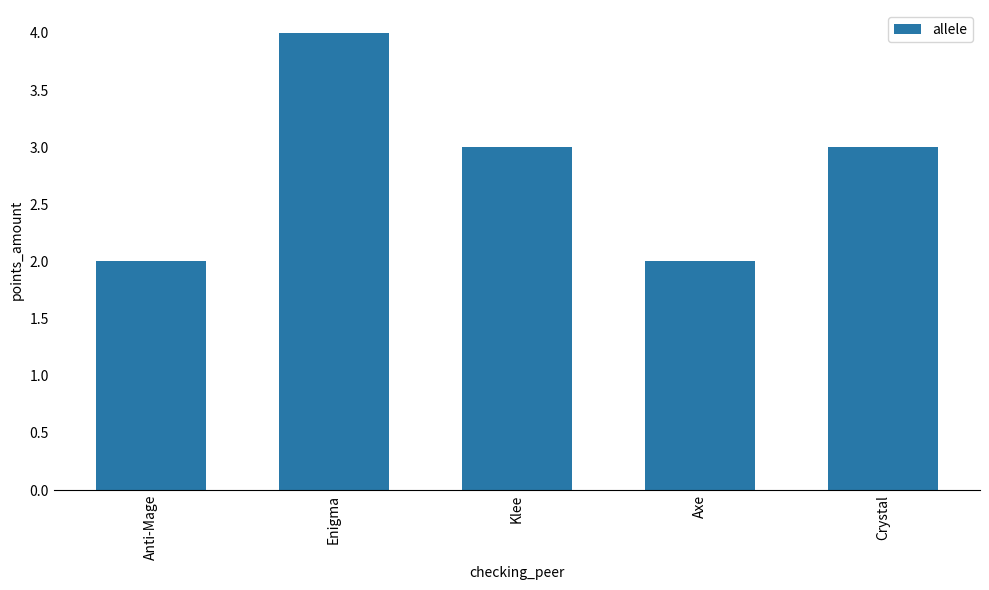

What is the approximate value at Crystal?

3